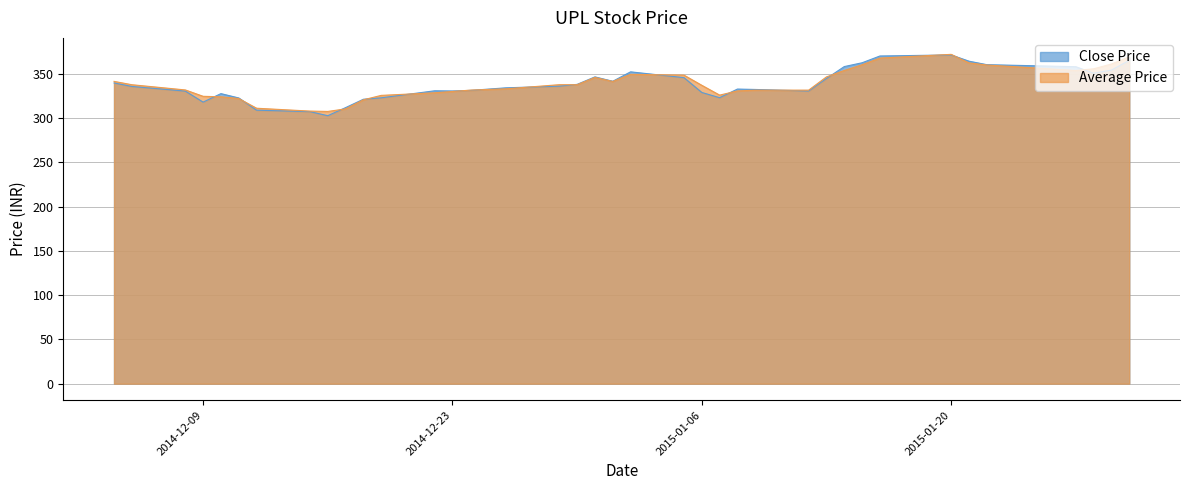

What is the difference between the highest and lowest values at 2014-12-23?

0.6